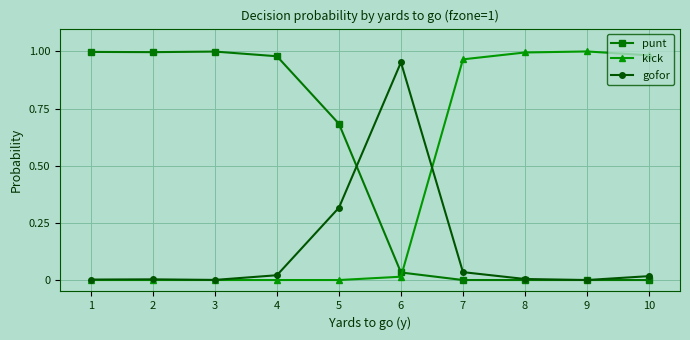

Which series has the largest total across all categories?

punt